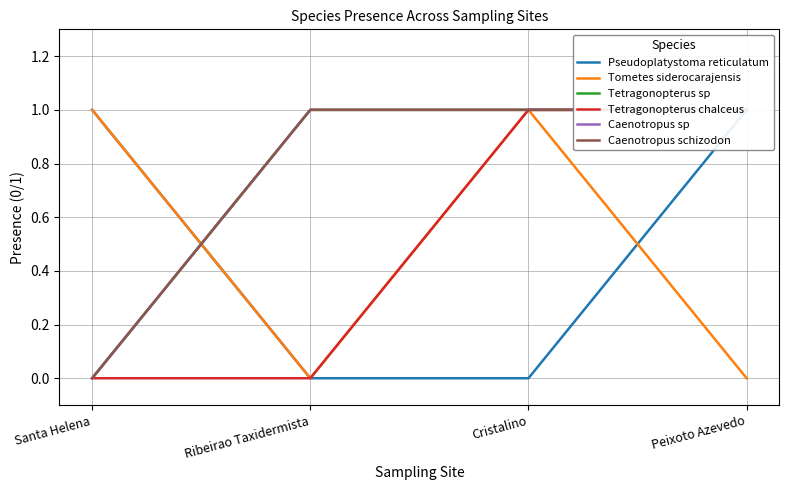

How many Caenotropus schizodon values are between 1 and 2?

3